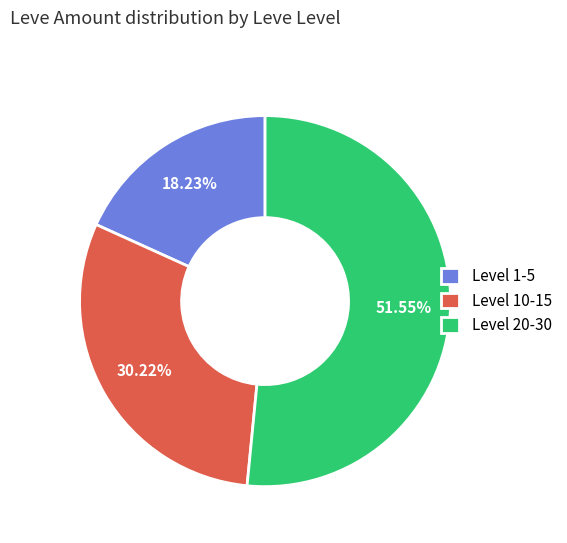

Is the sum of Level 20-30 and Level 1-5 greater than half?

Yes